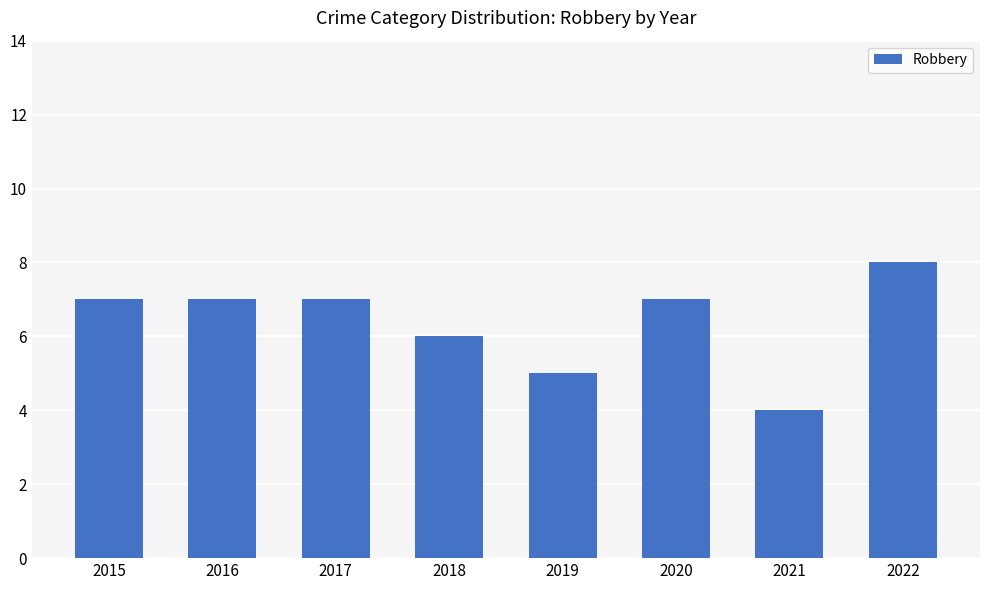

What is the difference between the maximum and minimum values?

4